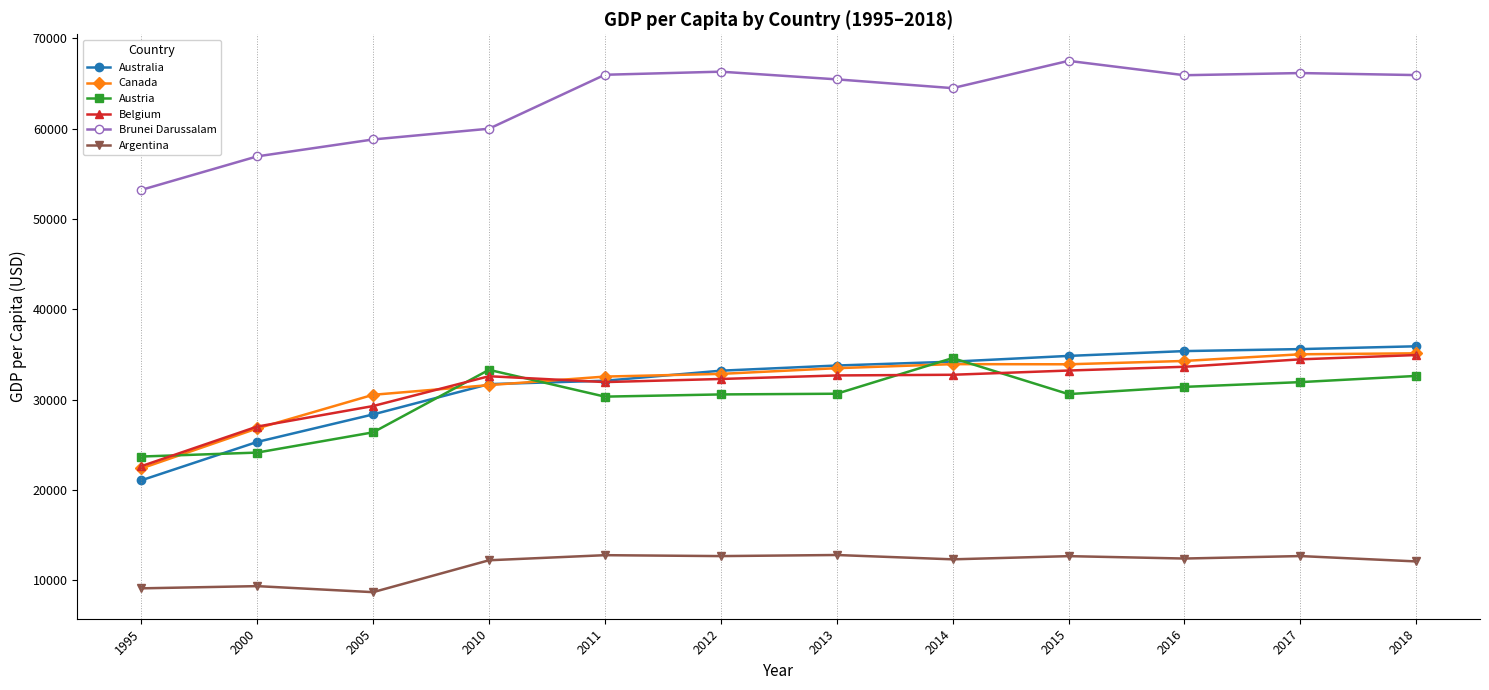

The Belgium series shows 34453 at 2017. True or false?

True